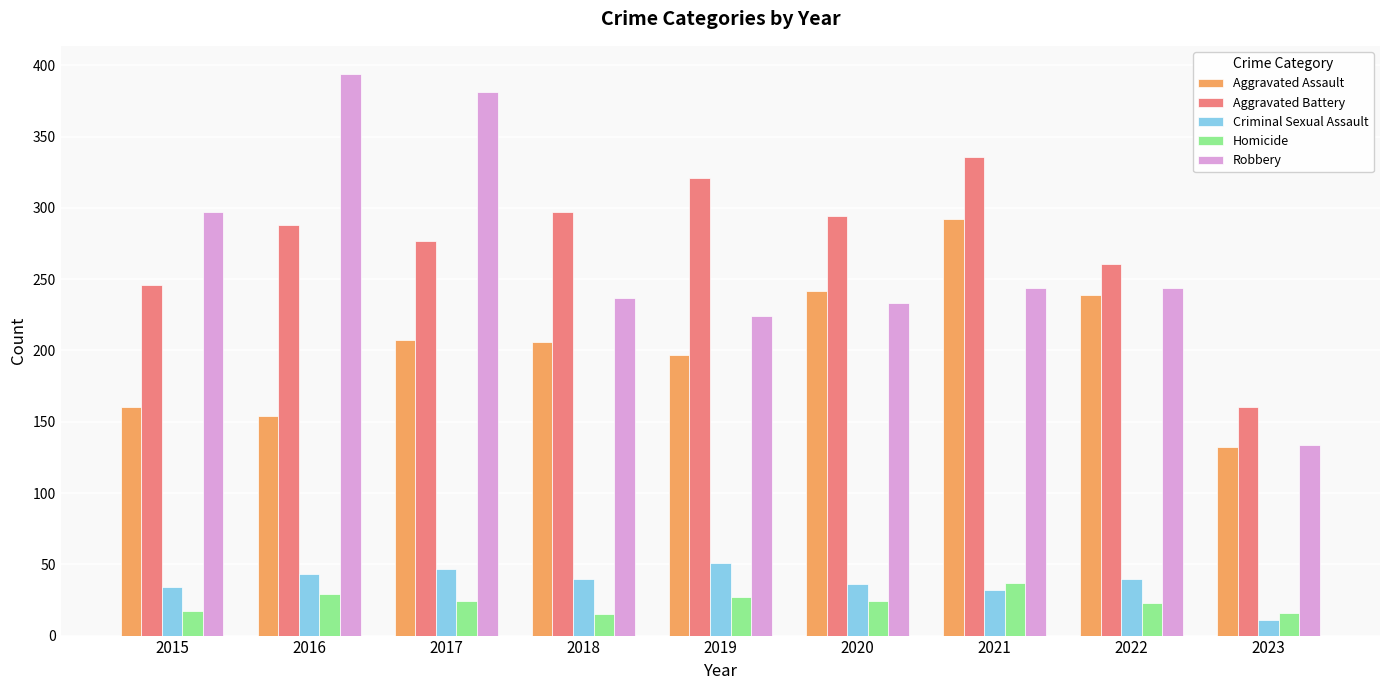

Is the value of Criminal Sexual Assault at 2016 greater than the value of Homicide at 2021?

Yes